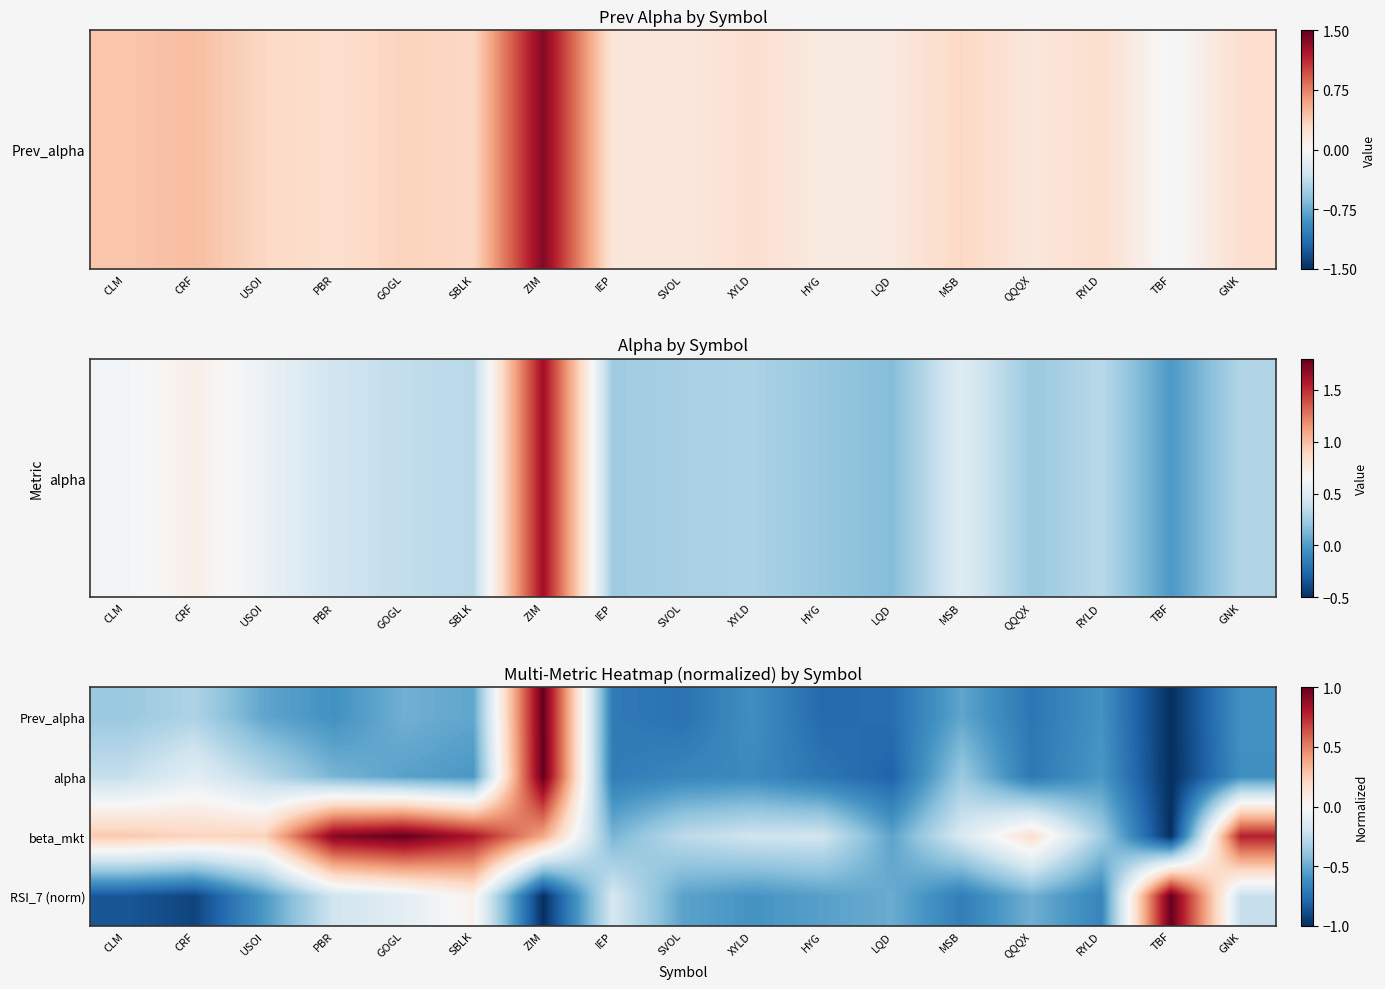

List the series in order of their peak value, highest first.

Prev_alpha, alpha, beta_mkt, RSI_7 (norm)